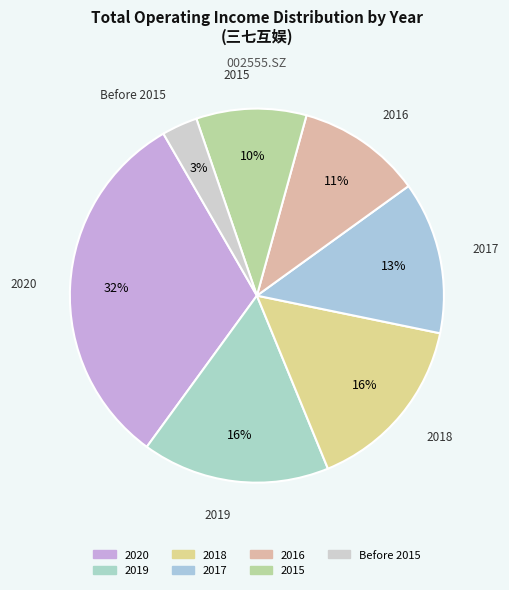

How many segments does this pie chart have?

7